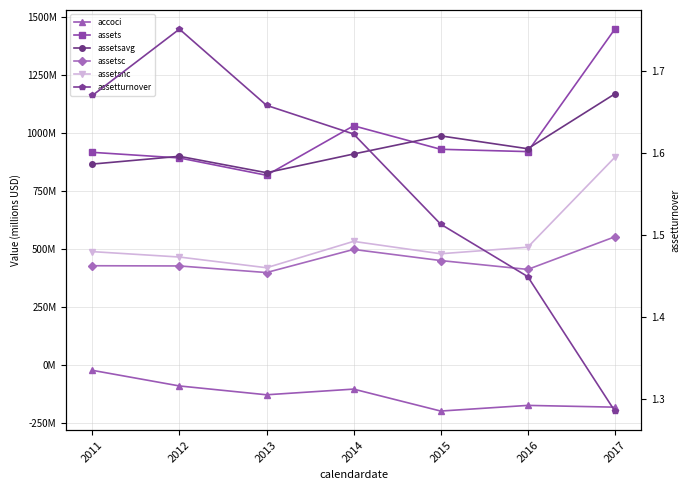

Which series has the widest spread of values?

assets